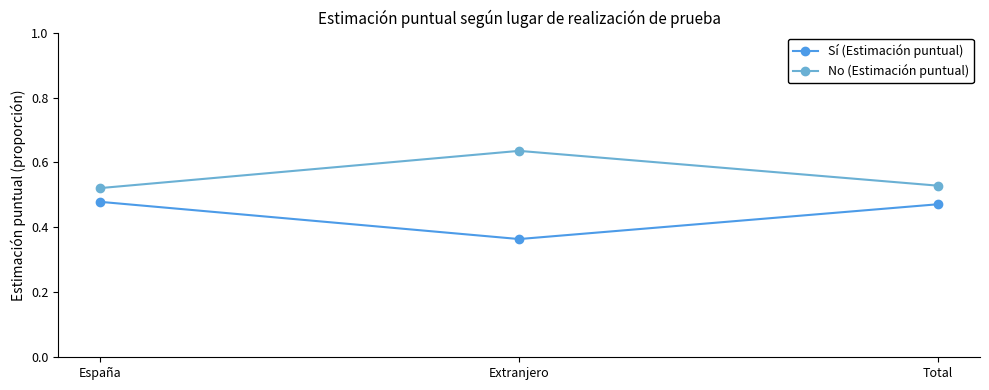

Does the chart have visible grid lines?

No